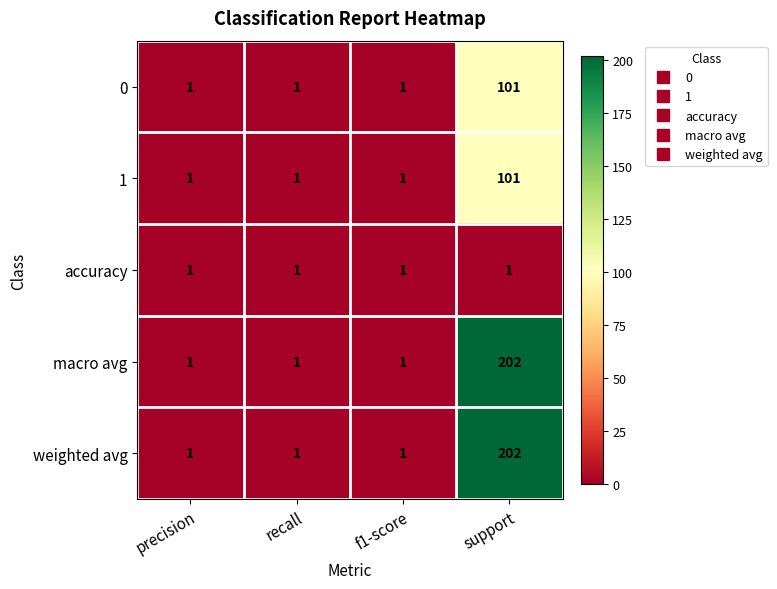

What is the maximum value shown in the chart?

202